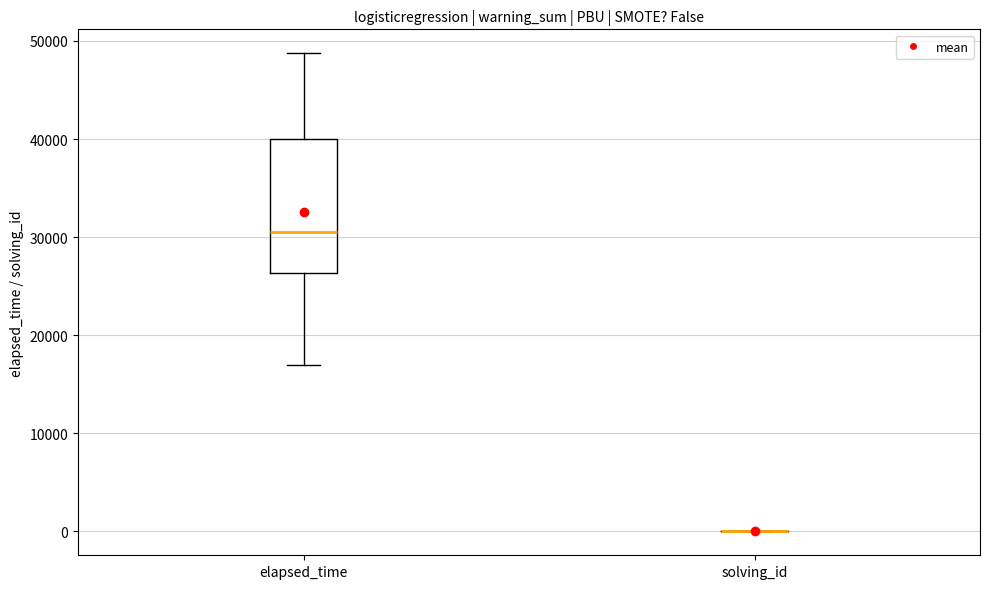

Comparing the boxes themselves (not the whiskers), which one is the tallest?

elapsed_time